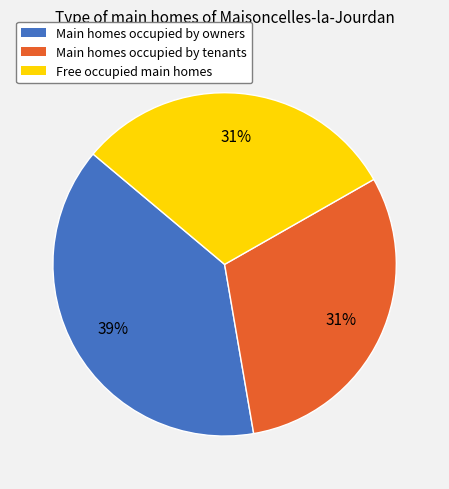

To the nearest percent, what is the average slice percentage?

33%